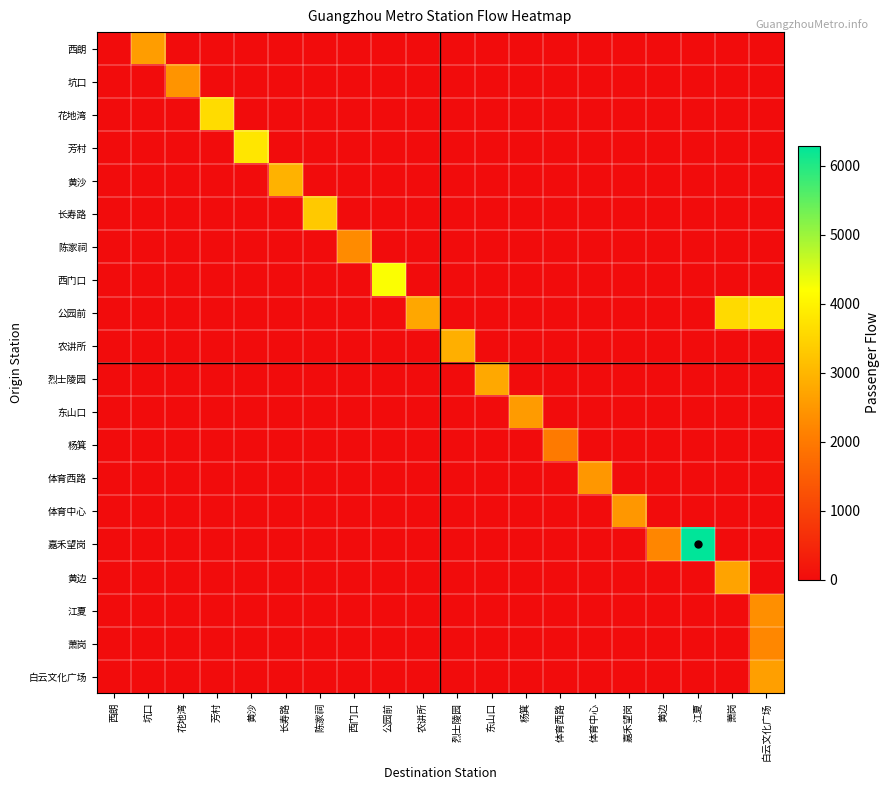

Which category has the highest value across all series?

江夏